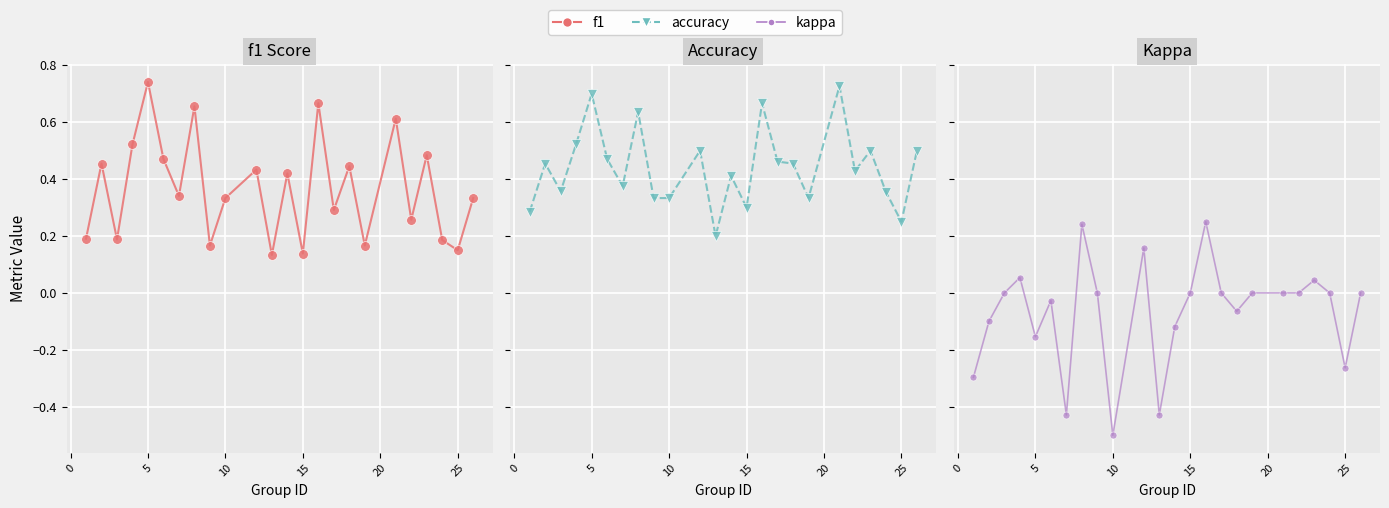

Reading right to left, list all the values displayed in this chart.

f1: 0.3	0.2	0.2	0.5	0.3	0.6	0.2	0.4	0.3	0.7	0.1	0.4	0.1	0.4	0.3	0.2	0.7	0.3	0.5	0.7	0.5	0.2	0.5	0.2
accuracy: 0.5	0.2	0.4	0.5	0.4	0.7	0.3	0.5	0.5	0.7	0.3	0.4	0.2	0.5	0.3	0.3	0.6	0.4	0.5	0.7	0.5	0.4	0.5	0.3
kappa: 0.0	-0.3	0.0	0.0	0.0	0.0	0.0	-0.1	0.0	0.2	0.0	-0.1	-0.4	0.2	-0.5	0.0	0.2	-0.4	-0.0	-0.2	0.1	0.0	-0.1	-0.3